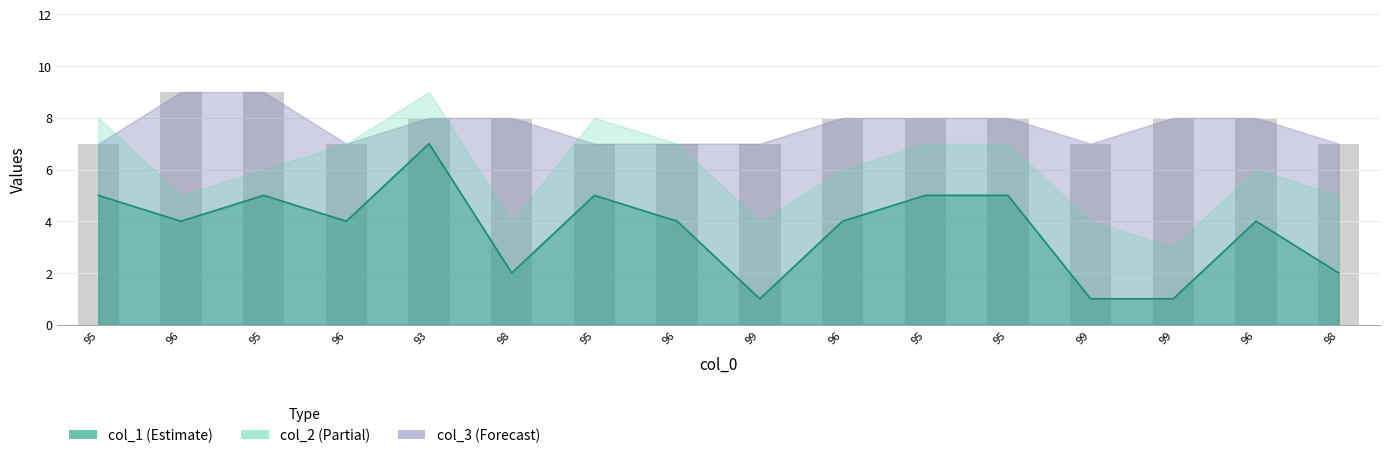

What is the label of the 5th bar from the right?

95